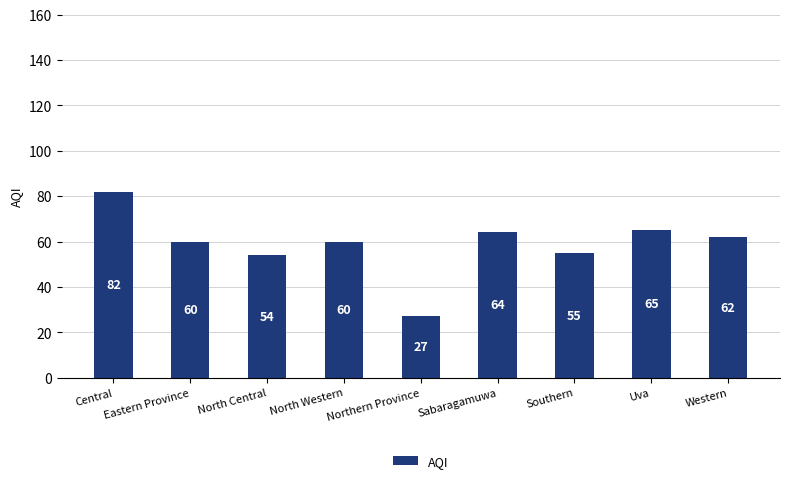

The chart shows a value of 27 at Northern Province. True or false?

True